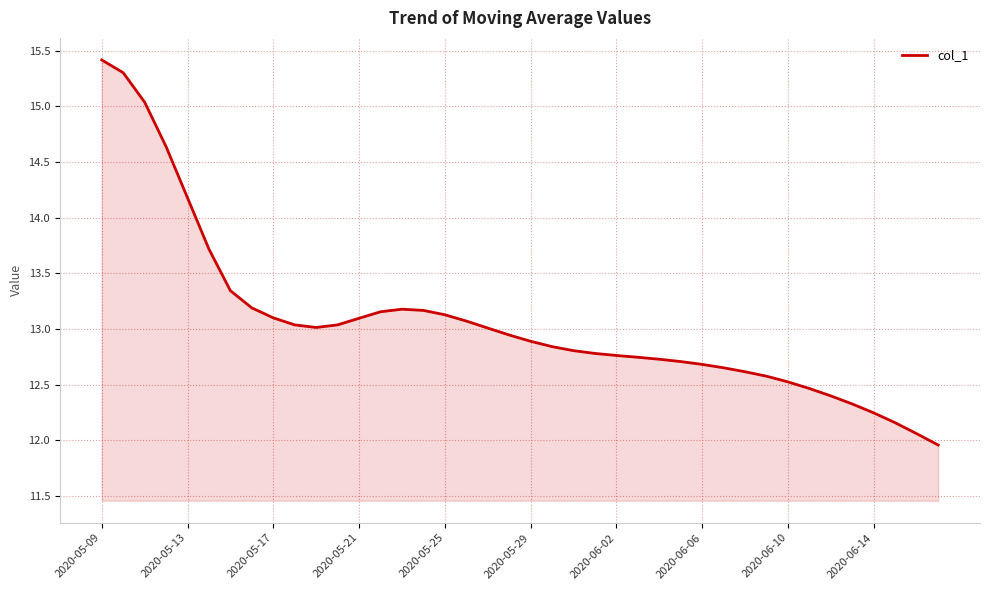

What is the maximum value shown in the chart?

15.4